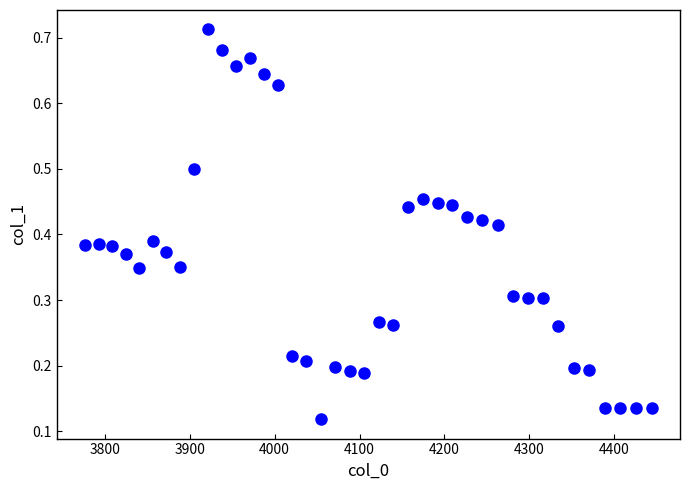

What is the range of X values (max minus min)?

667.4